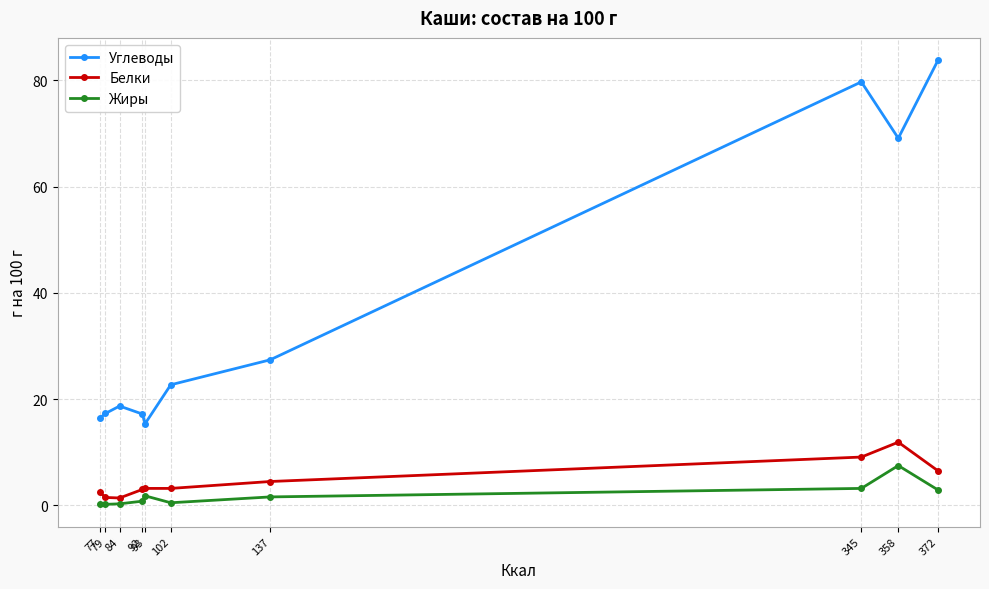

The Белки series shows 1.9 at 345. True or false?

False